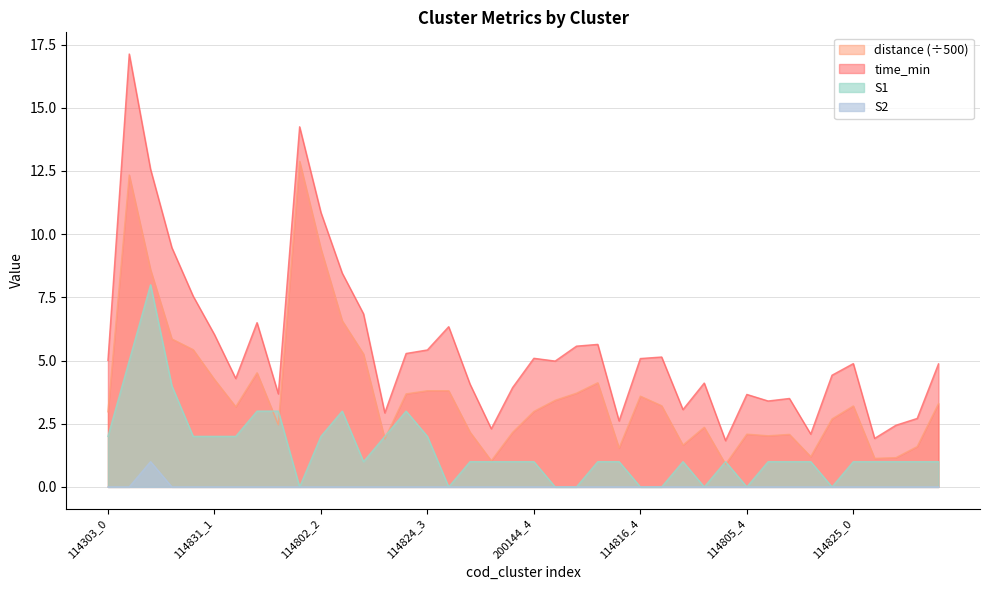

Does the chart have visible grid lines?

Yes